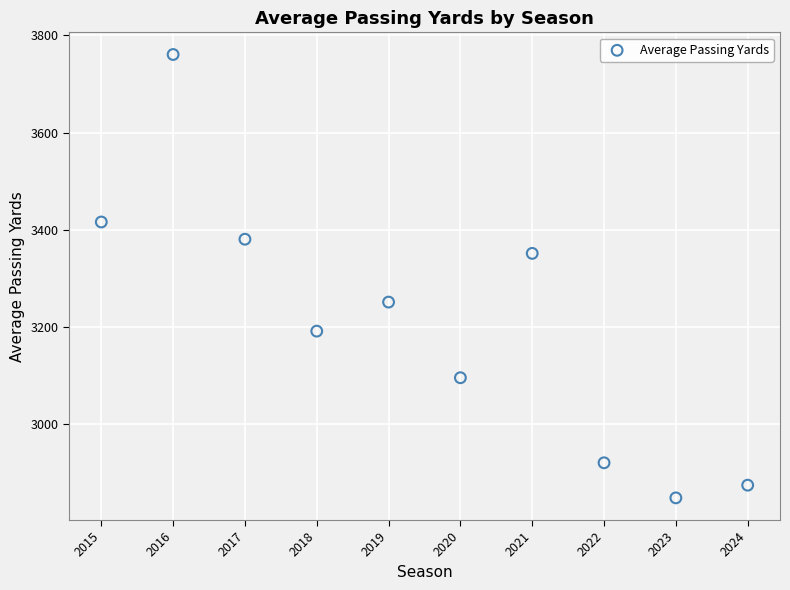

What is the range of X values (max minus min)?

9.0